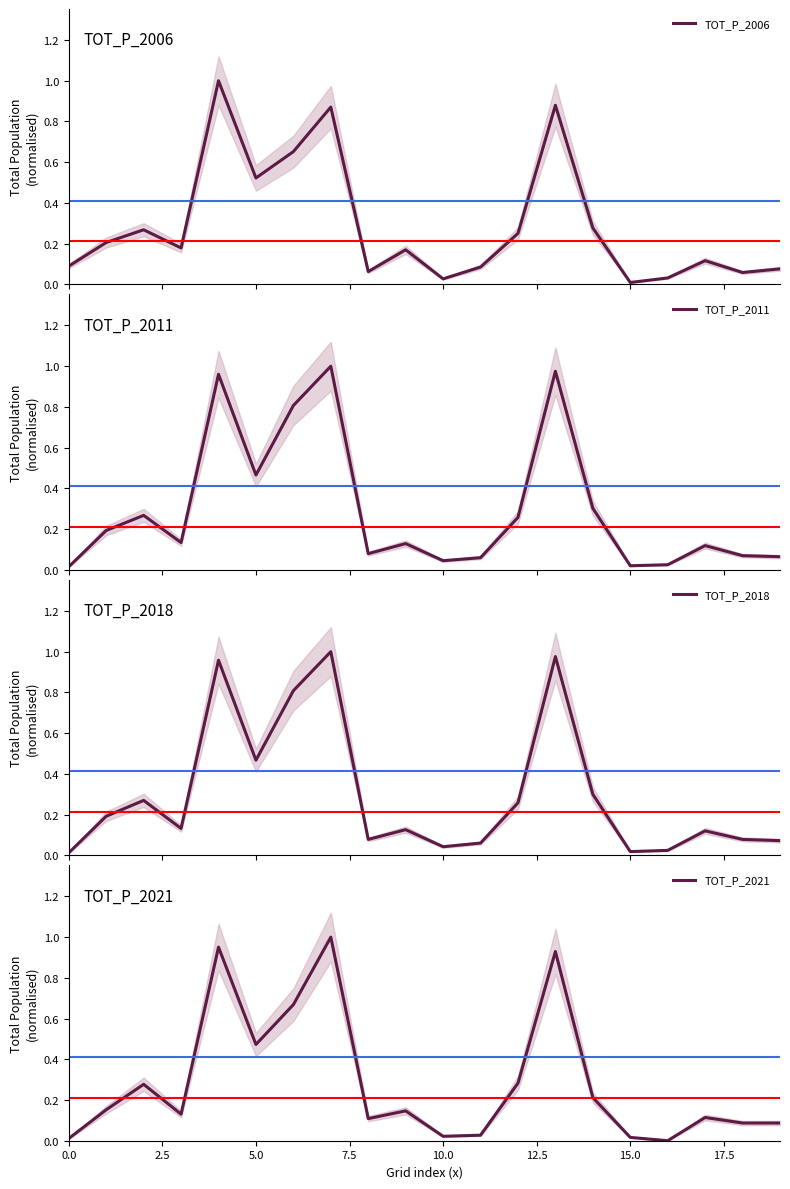

What is the maximum value for TOT_P_2006?

1.0